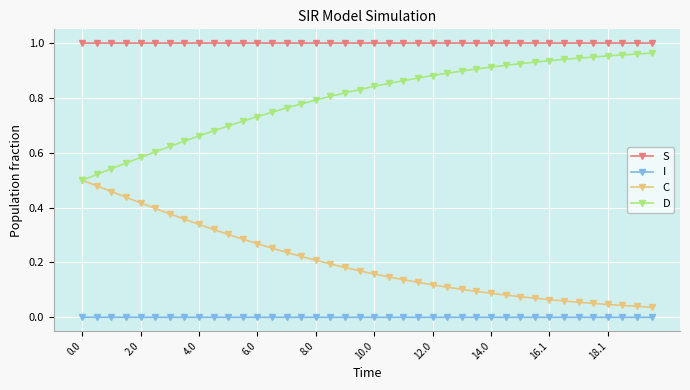

Is this an area chart (filled region under the line)?

No